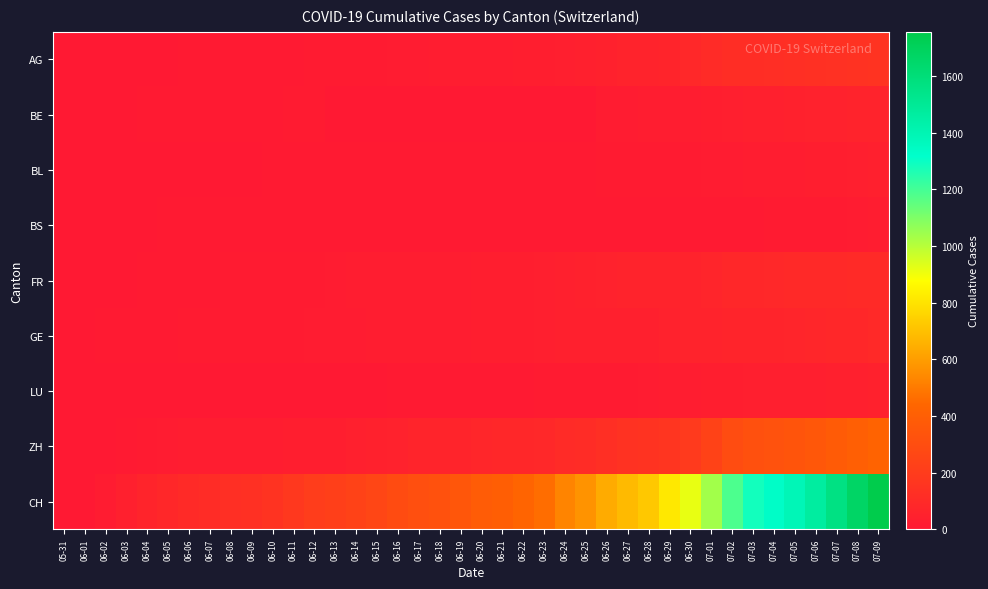

At how many categories does at least one series exceed 781?

11